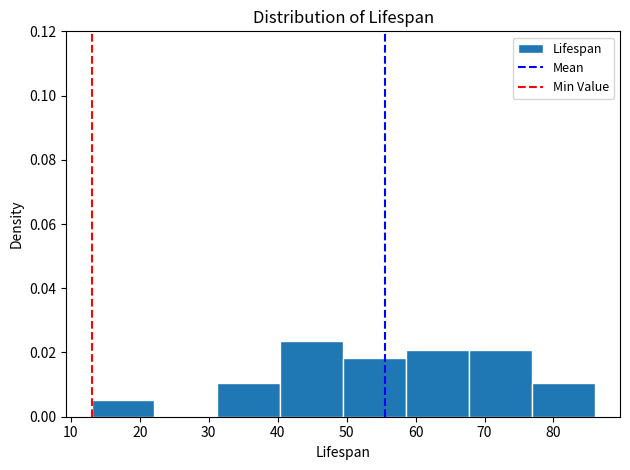

Reading left to right, list every bar in this chart as the range it spans on the x-axis followed by its height. Neither the bar edges nor the heights are printed on the chart, so give them approximately, as read against the axes.

13 to 22: 0.006
22 to 31: 0
31 to 40: 0.010
40 to 50: 0.024
50 to 59: 0.018
59 to 68: 0.020
68 to 77: 0.020
77 to 86: 0.010